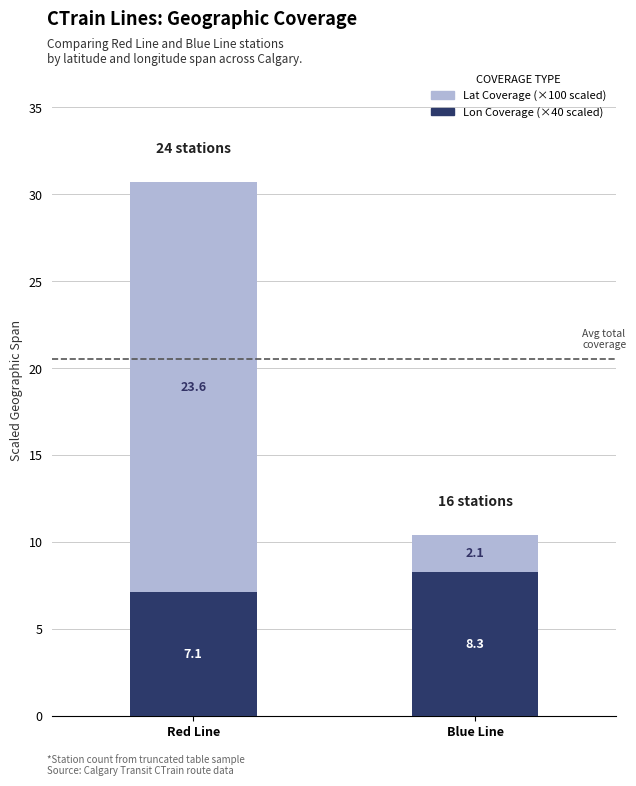

At which category is the sum across all series the highest?

Red Line